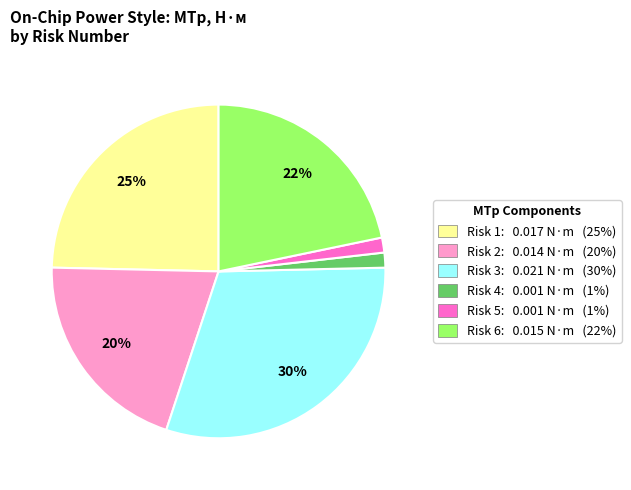

Do Risk 4: 0.001 N·m (1%) and Risk 6: 0.015 N·m (22%) together represent more than half of the pie?

No